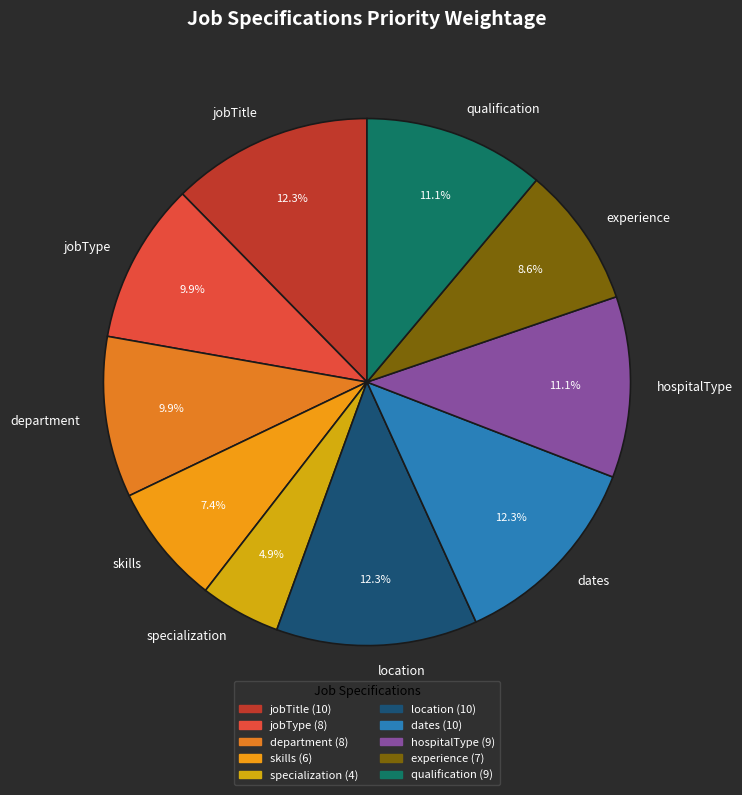

Which has a higher value, experience or location?

location